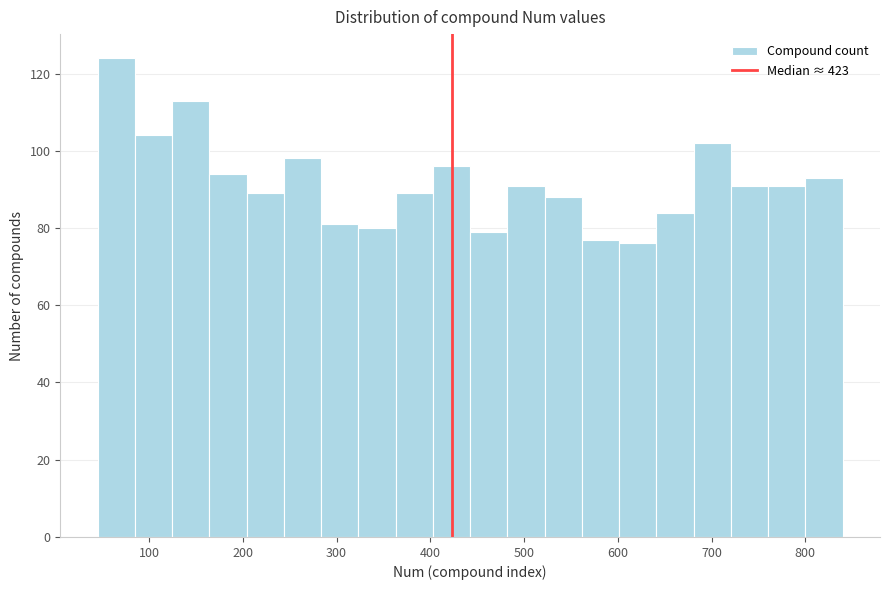

Read against the x-axis, roughly where is the centre of the tallest bar?

60